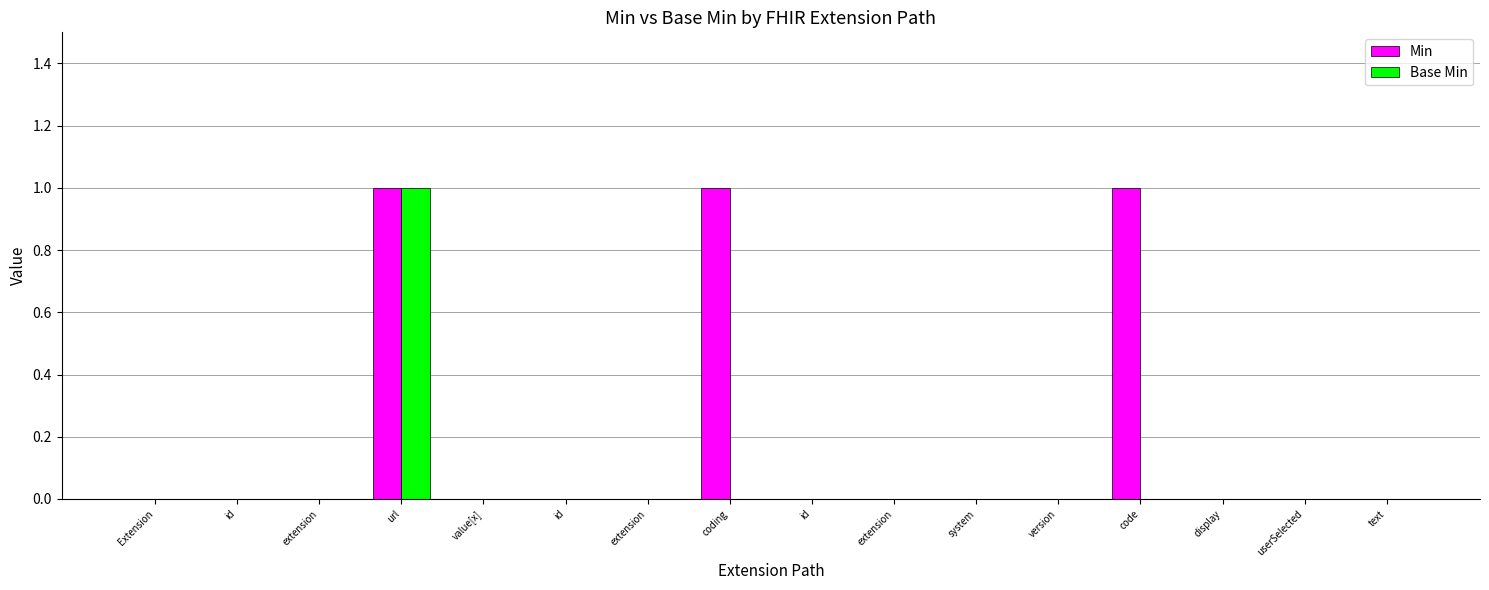

What is the difference between the maximum and minimum values in the Min series?

1